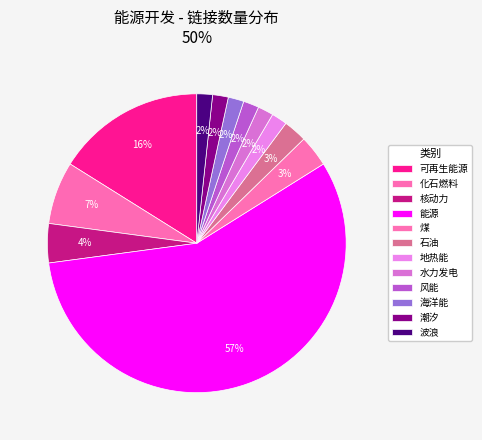

How many slices are in this pie chart?

12